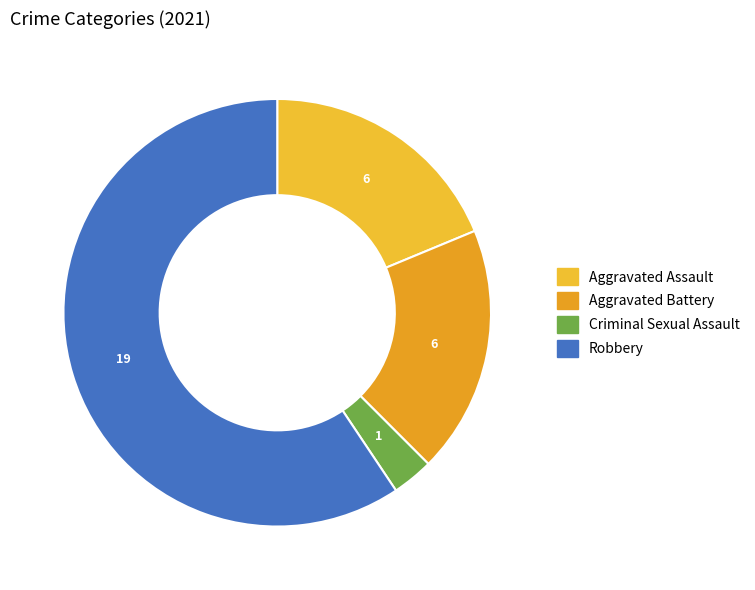

Is it true that Robbery is 48% of the pie?

False